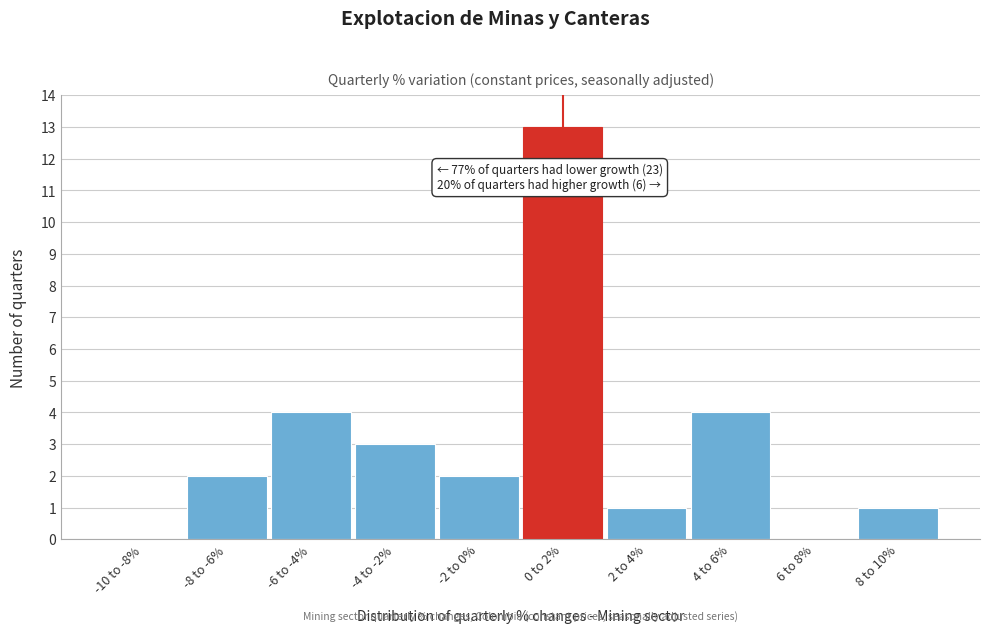

Which label corresponds to the largest value in the chart?

0 to 2%